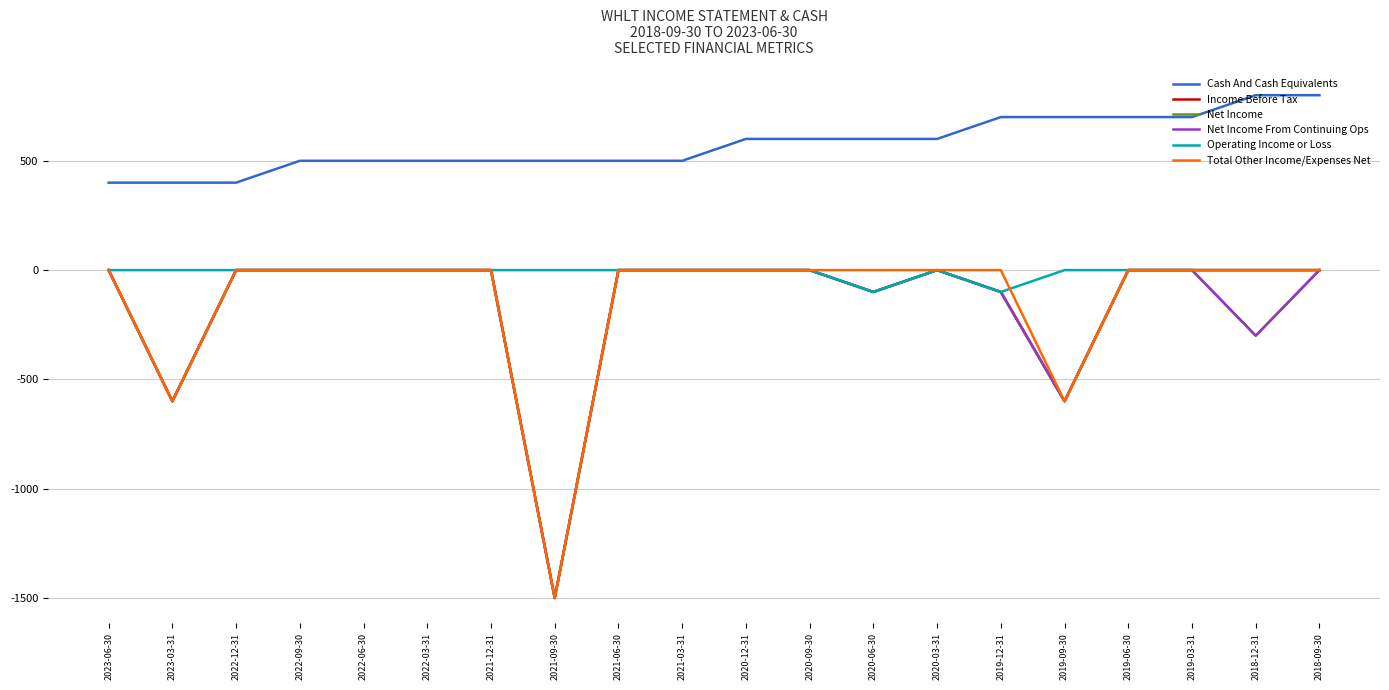

Which has a higher value, 2020-03-31 or 2023-03-31?

2020-03-31